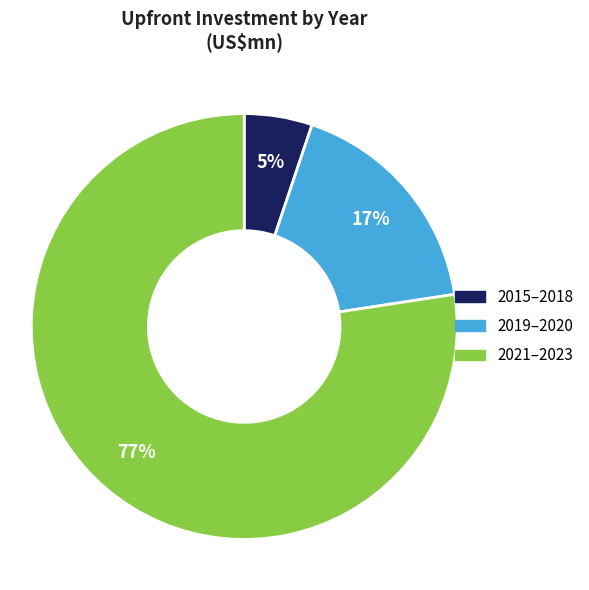

The 2019–2020 slice represents 3% of the pie. True or false?

False